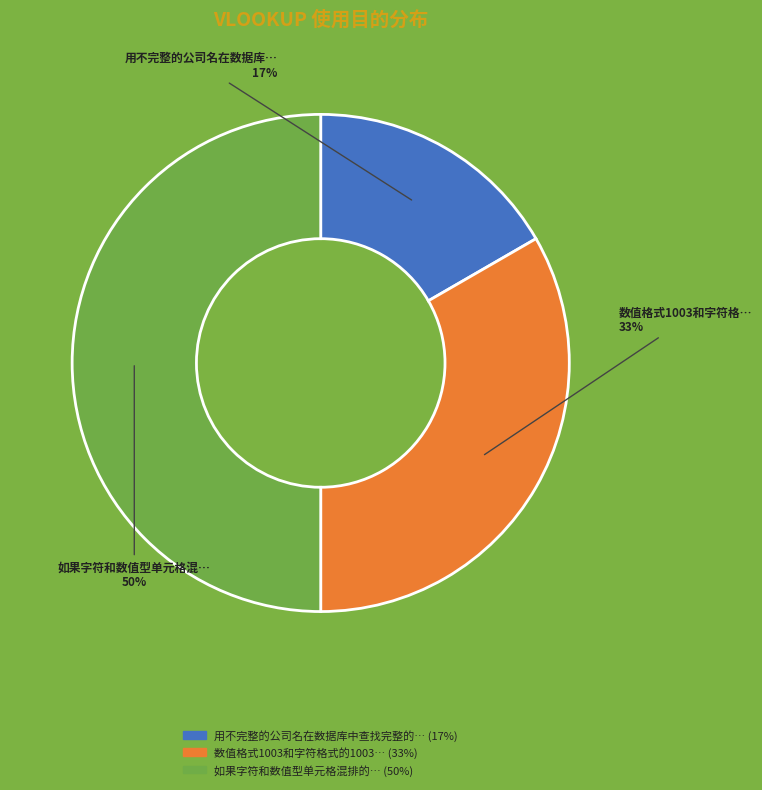

To the nearest percent, what is the average slice percentage?

33%